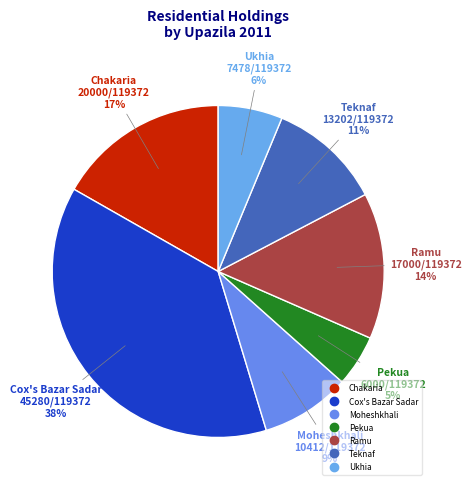

Count the number of slices in the pie.

7